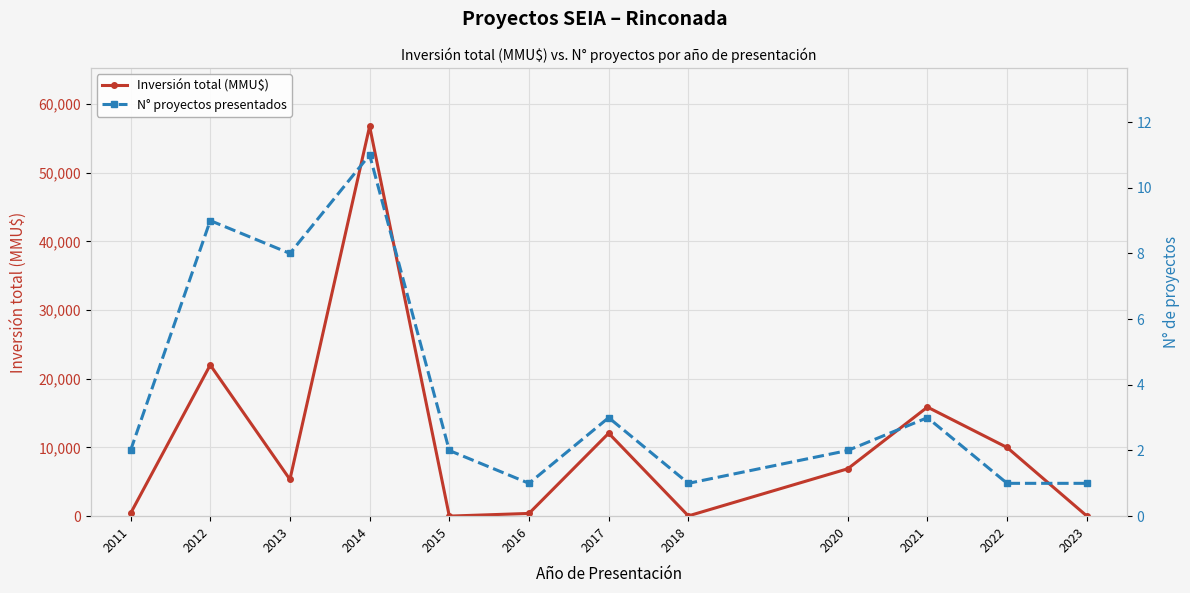

How many values in the Inversión total (MMU$) series are below 6900?

6